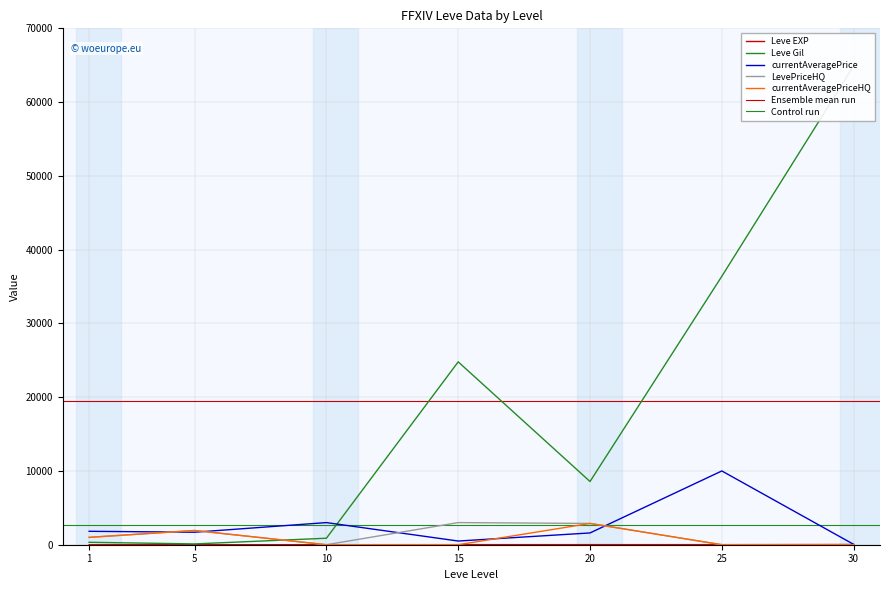

In Leve Gil, how many points are lower than both neighbors (excluding endpoints)?

2